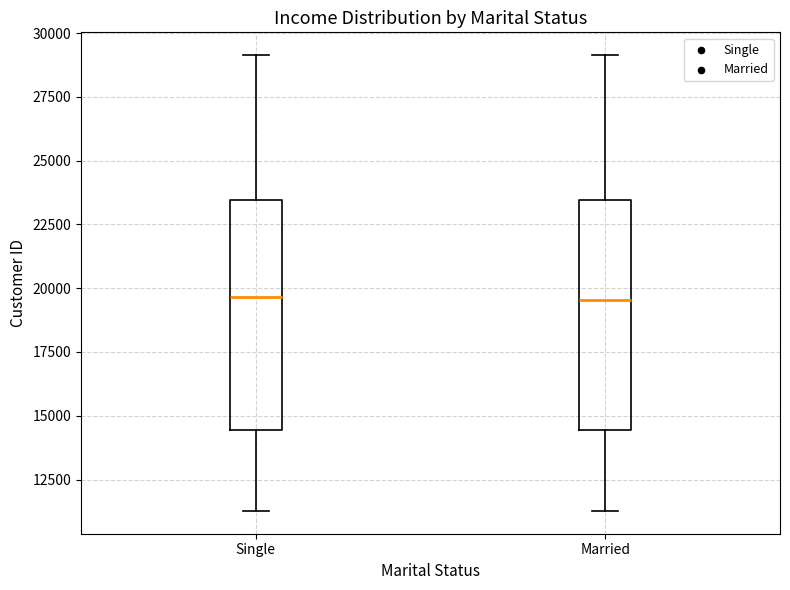

Reading left to right, transcribe this box plot: for each box, give where its median line is, the range the box spans, and where its two whiskers end, as read against the y-axis. The values are not printed on the chart, so give them approximately, as read against the axis.

Single: median 19500, box 14500 to 23500, whiskers 11500 to 29000
Married: median 19500, box 14500 to 23500, whiskers 11500 to 29000